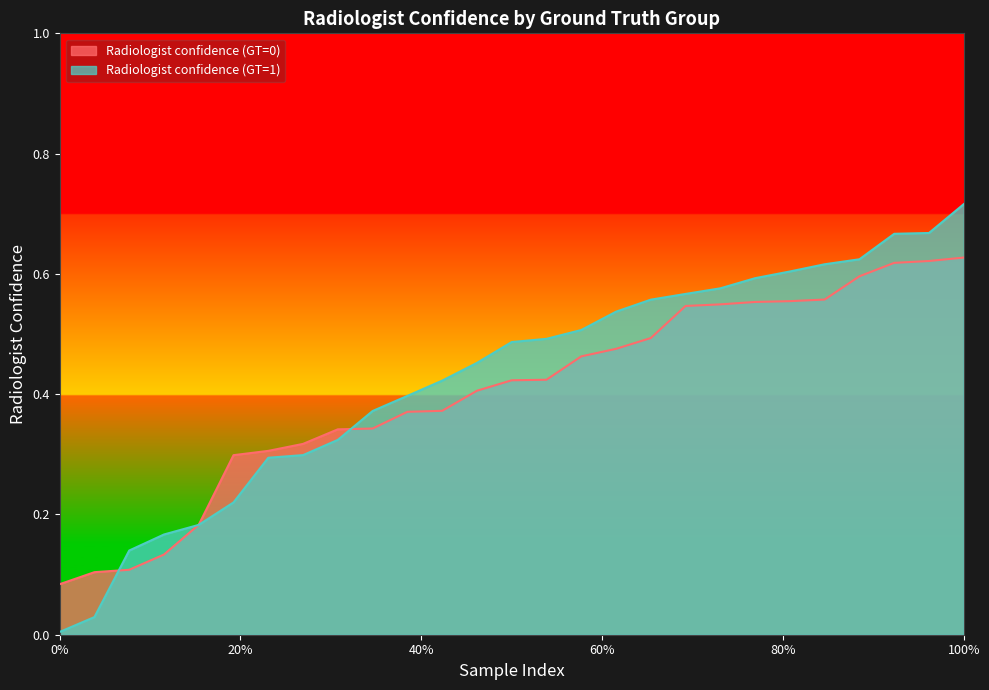

Which series has the largest range (max minus min)?

Radiologist confidence (GT=1)